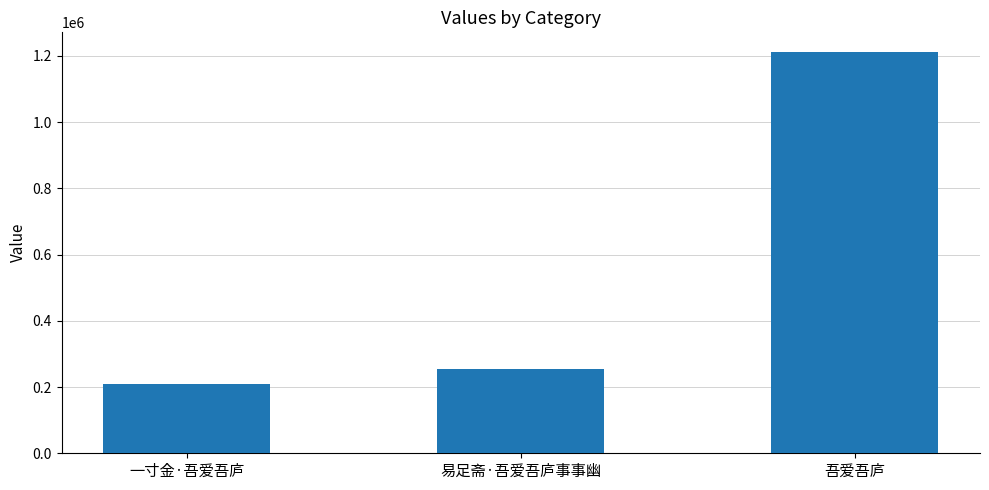

What is the label of the 1st bar from the right?

吾爱吾庐